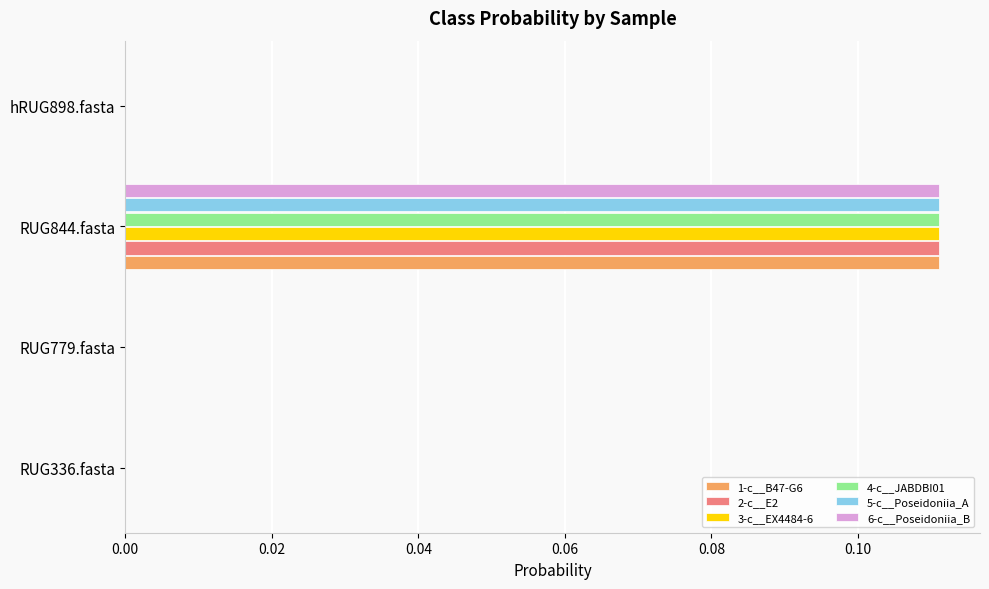

The value of 6-c__Poseidoniia_B at RUG844.fasta is 0.2. True or false?

False